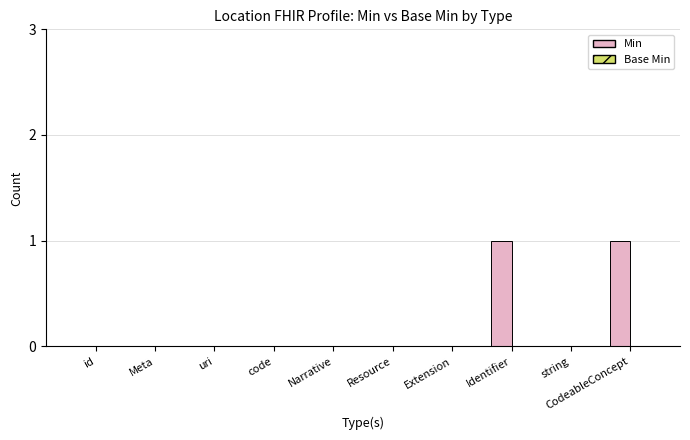

The value at Resource is 0. True or false?

True